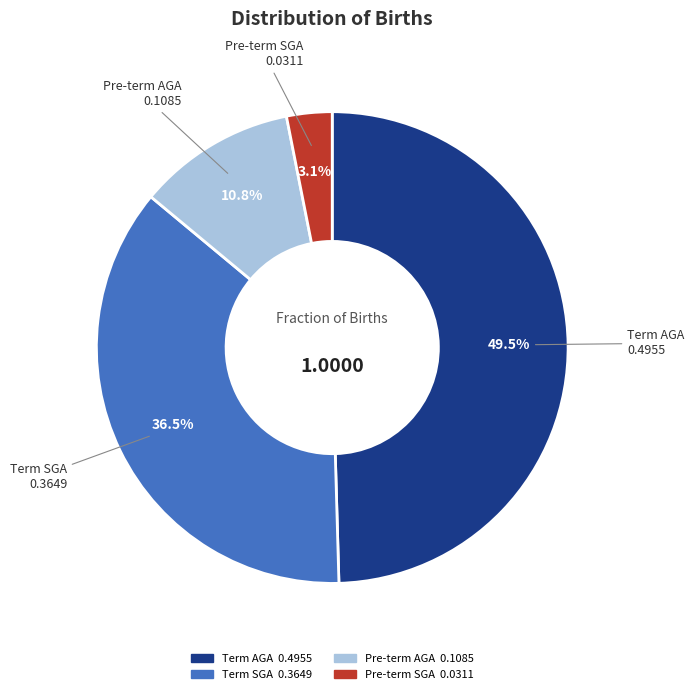

To the nearest percent, what portion does Pre-term SGA represent?

3%